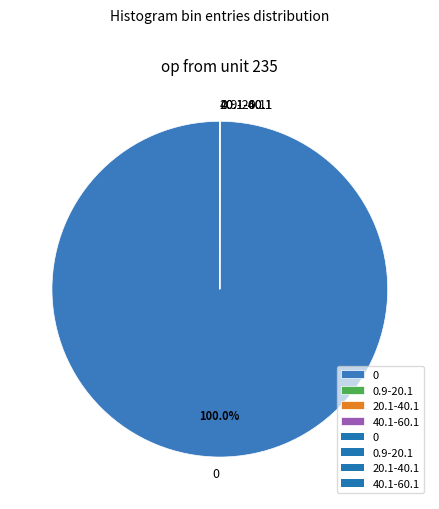

Does 0 represent more than half of the total?

Yes